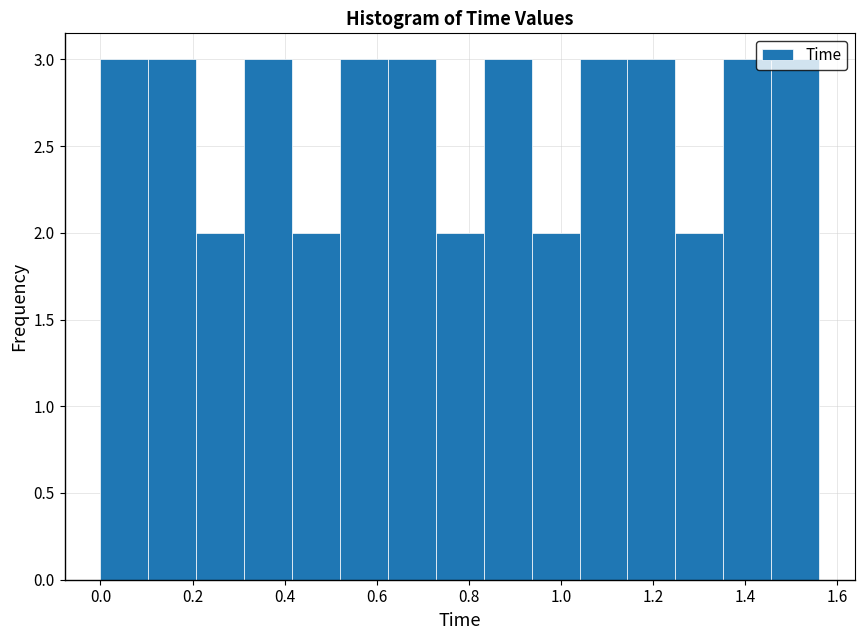

What is the height of the bar covering 1.456 to 1.560 on the x-axis? Neither the bar edges nor the heights are printed on the chart, so give them approximately, as read against the axes.

3